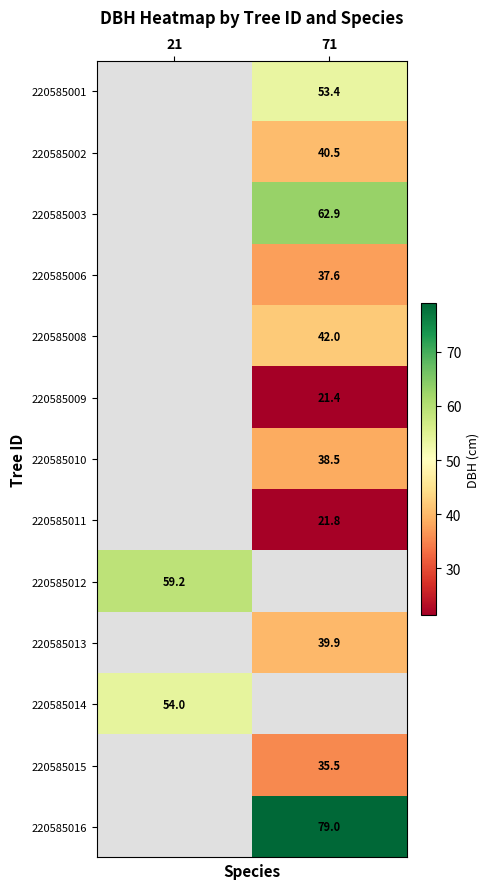

Is the value of 220585010 at 71 greater than the value of 220585013 at 71?

No